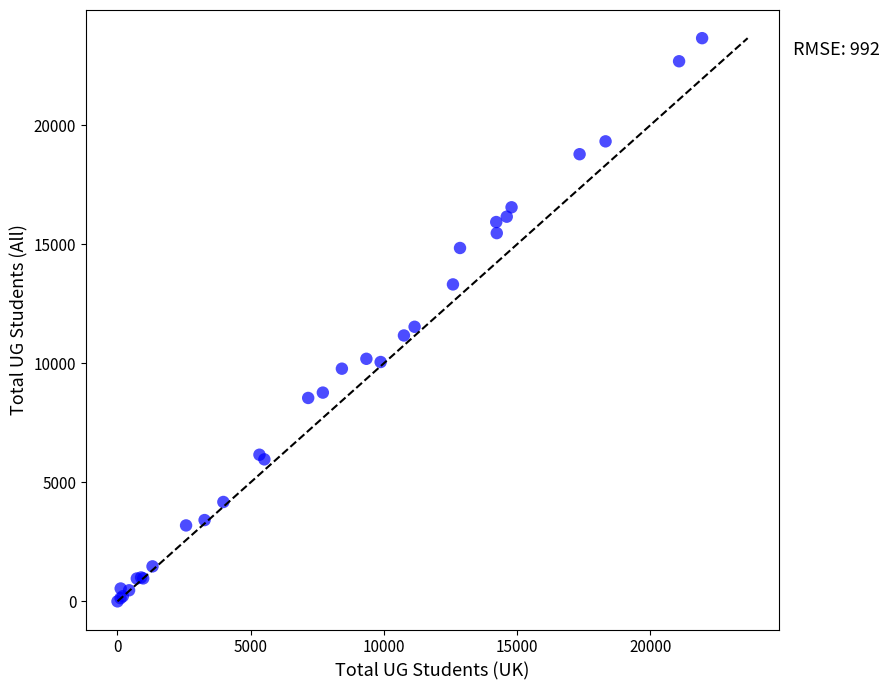

What Y value in the scatter plot is closest to 11830?

11535